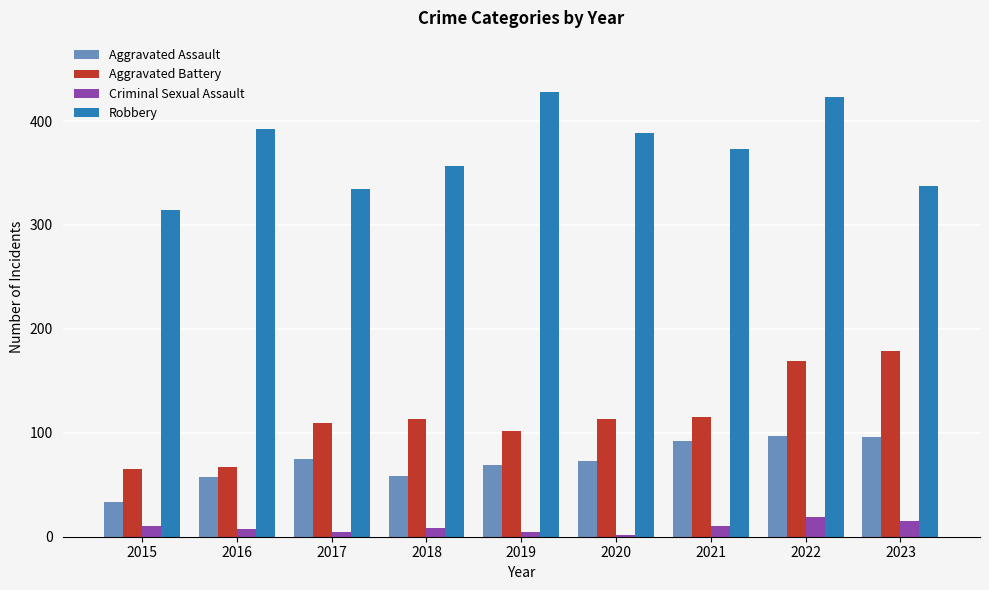

What is the approximate value of Robbery at 2017, to the nearest 5?

335